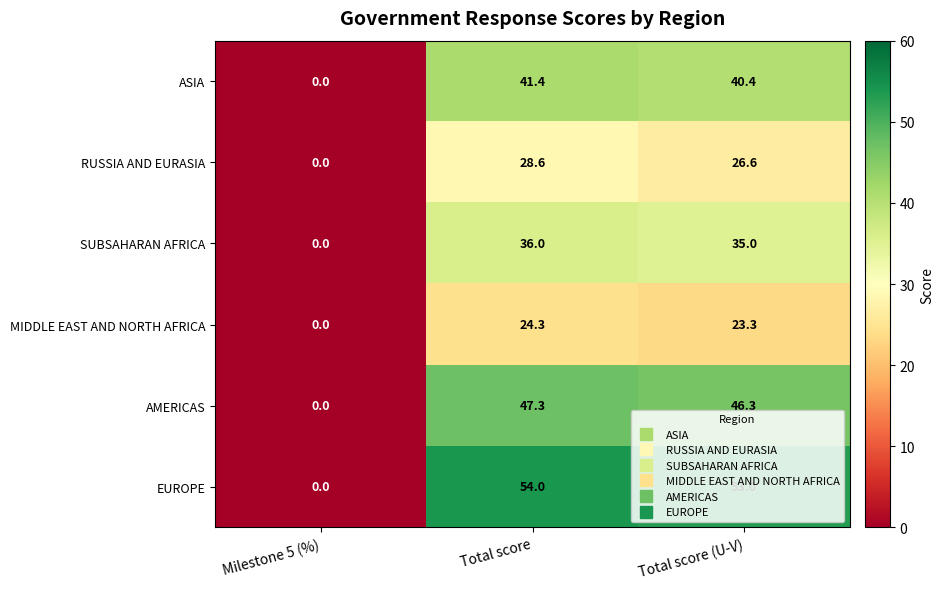

List the series in order of their peak value, lowest first.

MIDDLE EAST AND NORTH AFRICA, RUSSIA AND EURASIA, SUBSAHARAN AFRICA, ASIA, AMERICAS, EUROPE